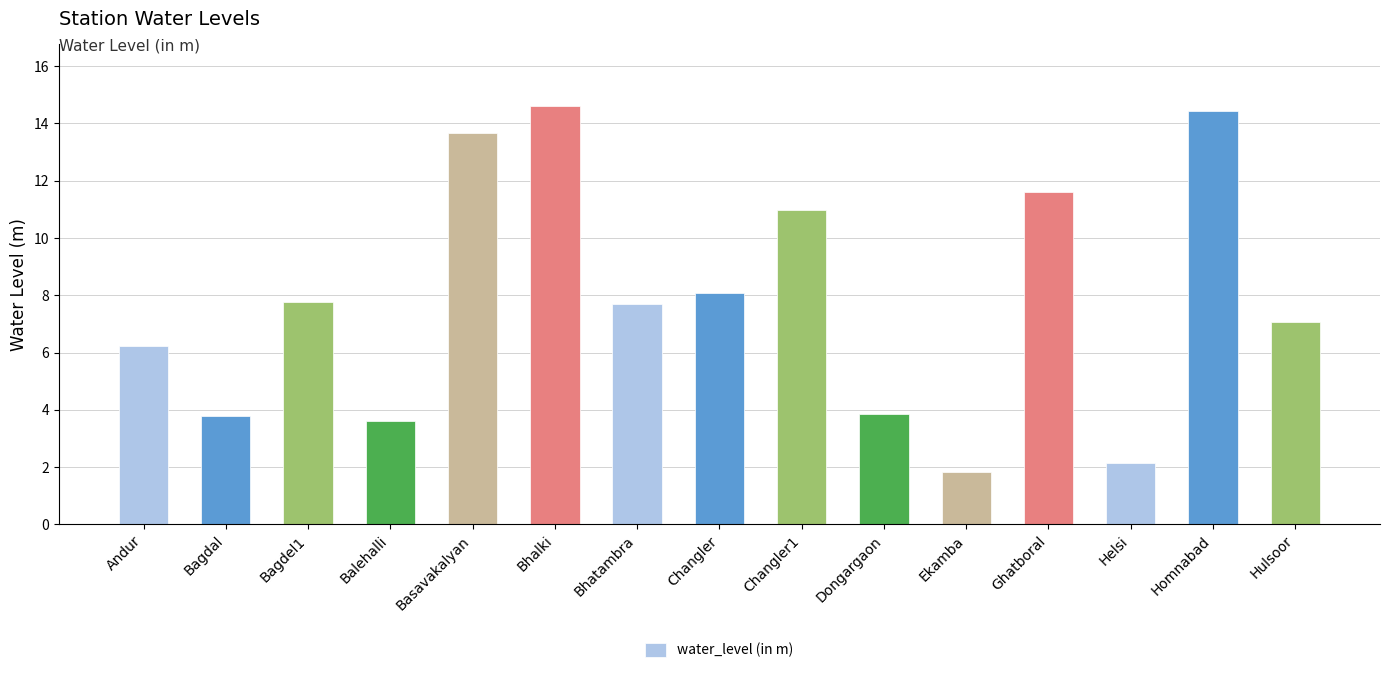

What is the ratio of the value at Bagdel1 to the value at Changler1?

0.7